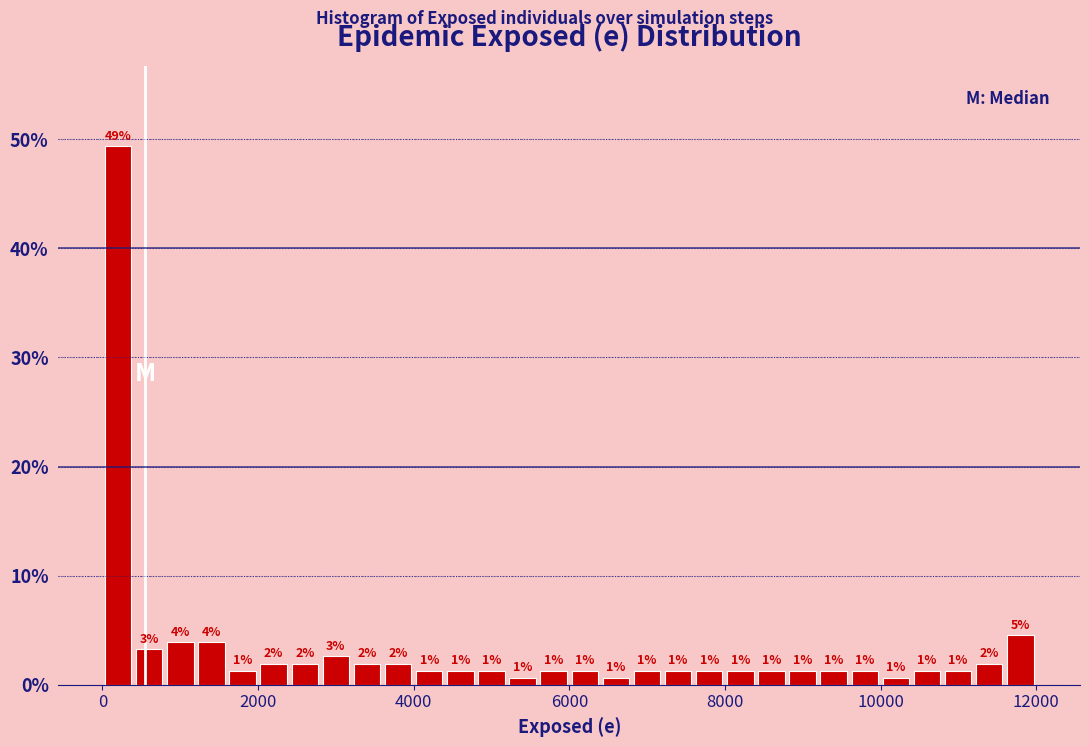

Around what value on the x-axis is the tallest bar? Give the approximate position of its centre, as read against the axis.

200